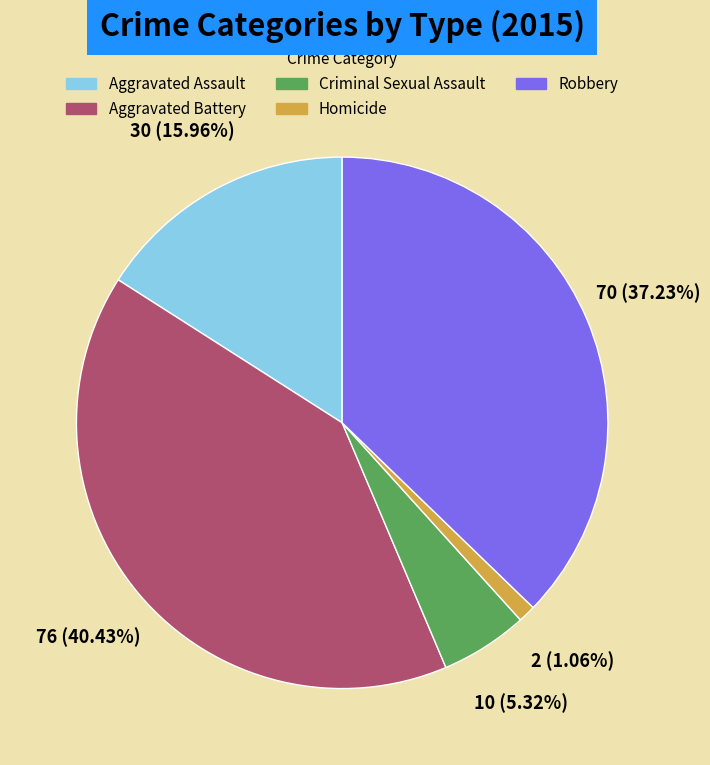

To the nearest percent, what percentage of the pie is Aggravated Battery?

40%